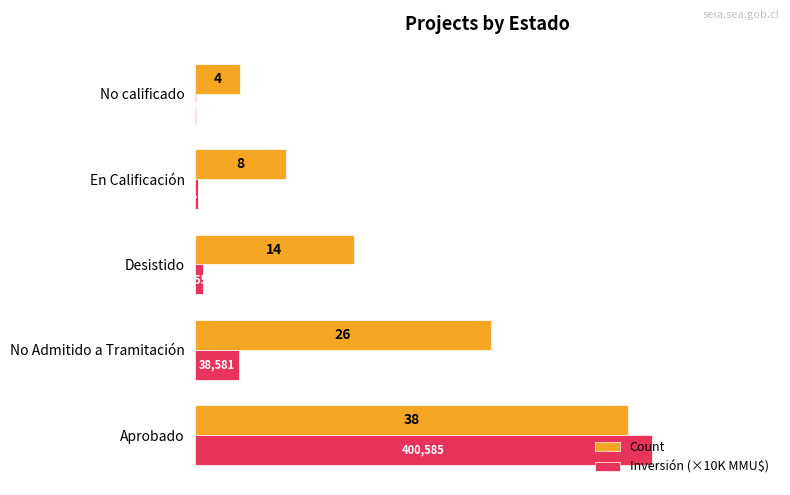

Which series changed the most between Desistido and En Calificación?

Count